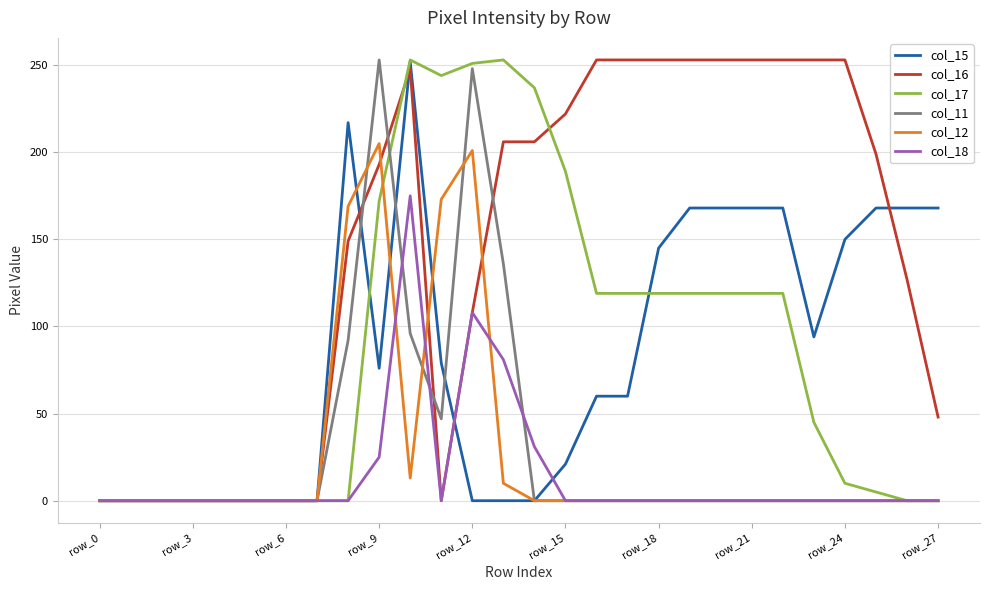

Which series has the largest total across all categories?

col_16